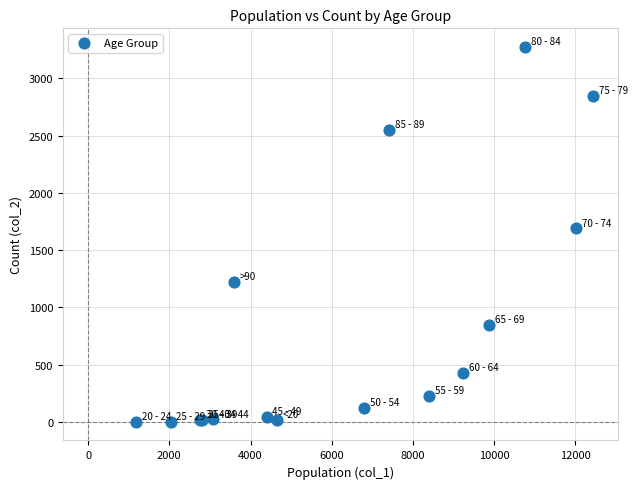

What Y value in the scatter plot is closest to 1638?

1690